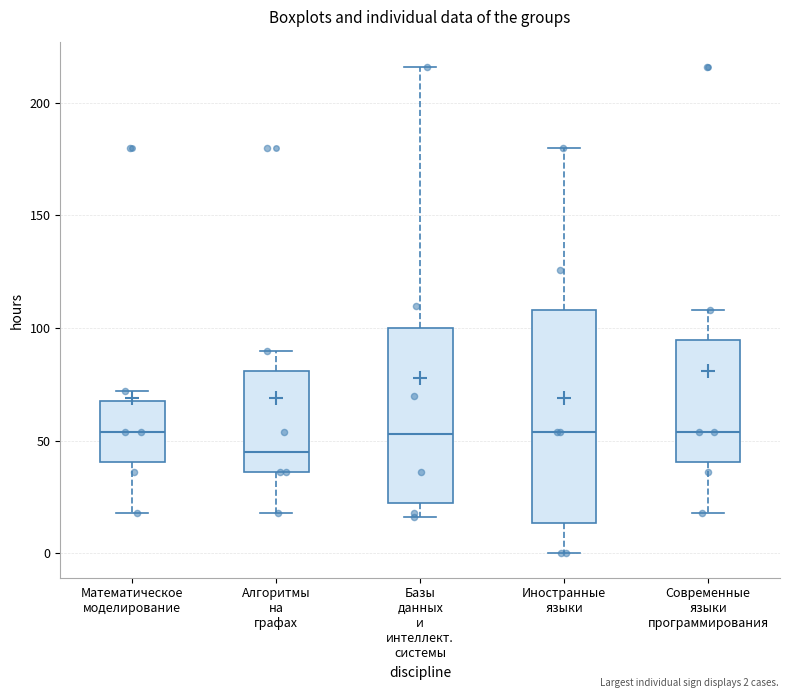

Which box's median line is the lowest?

Алгоритмы на графах